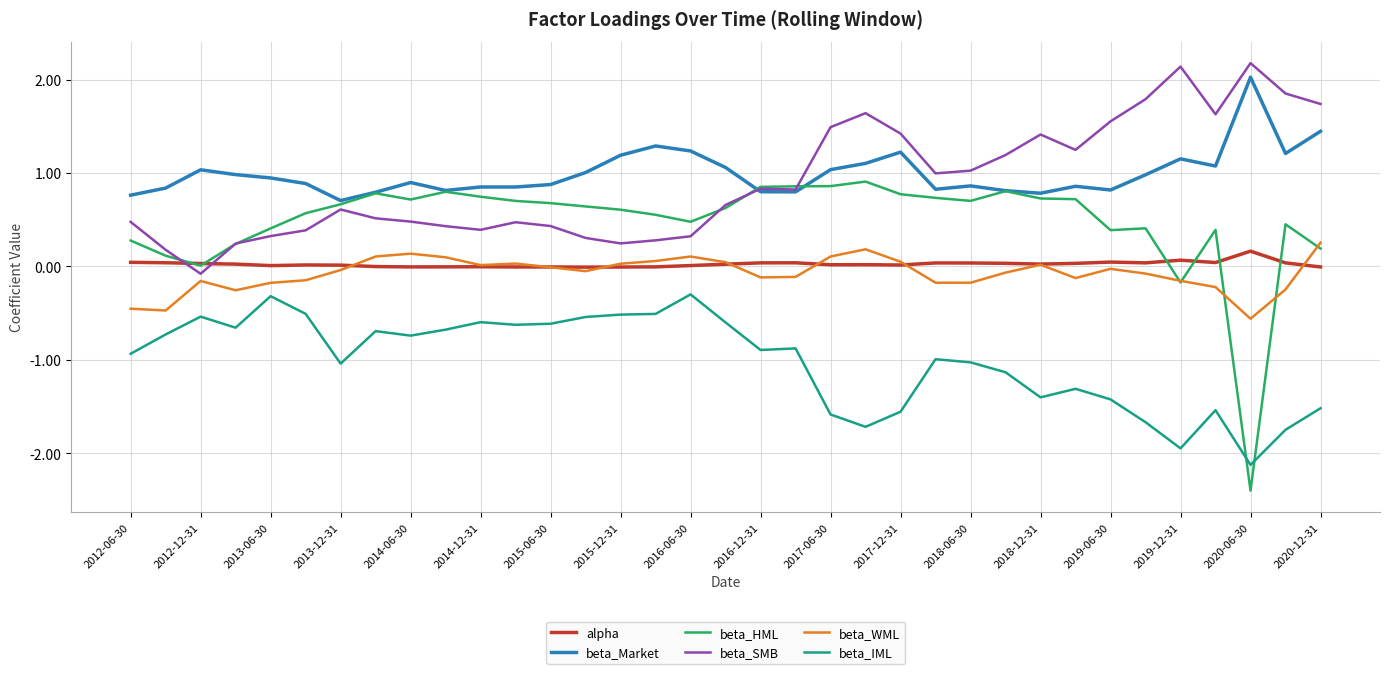

In beta_IML, how many points are lower than both neighbors (excluding endpoints)?

9